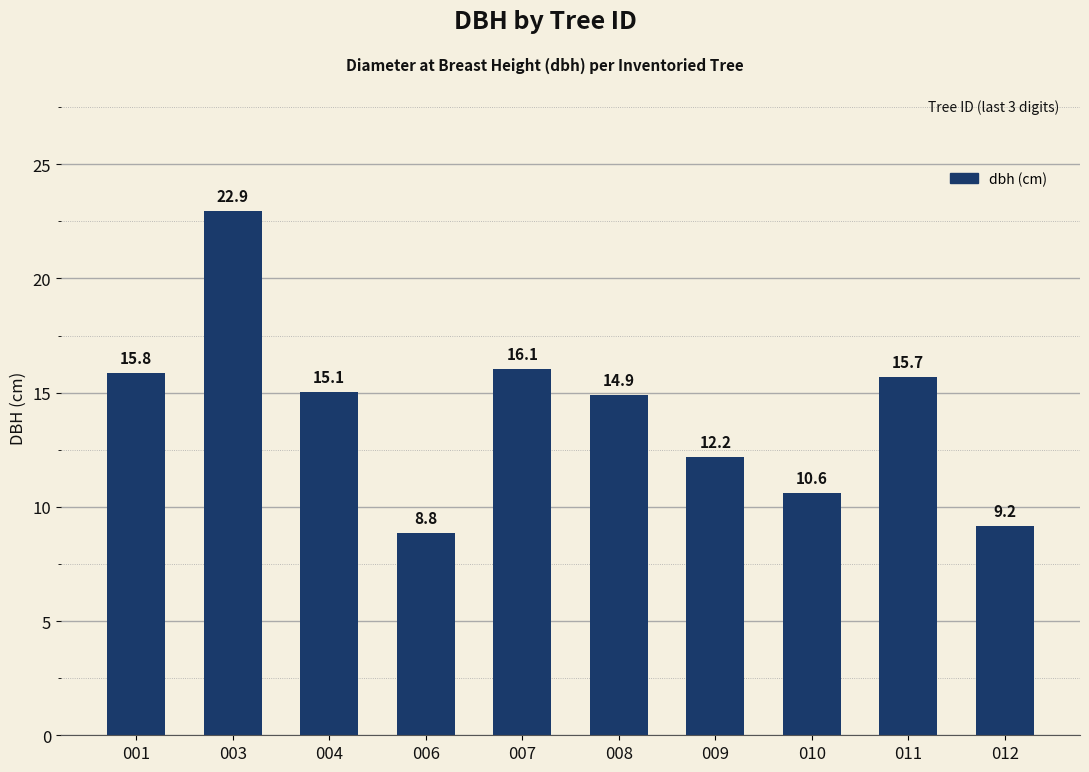

Read the value at 011.

15.7